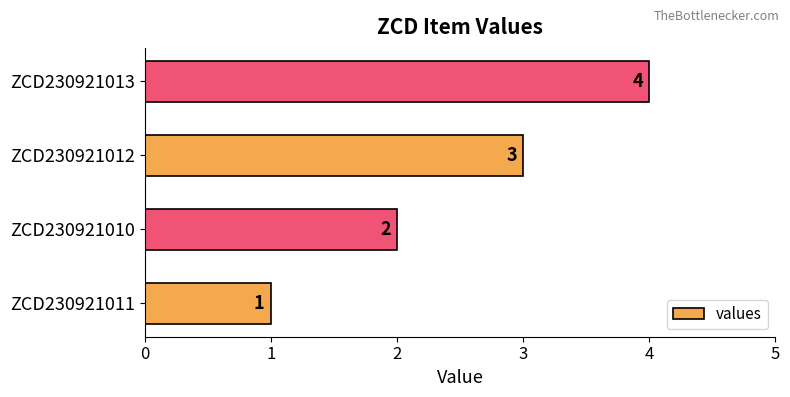

What is the greatest value displayed?

4